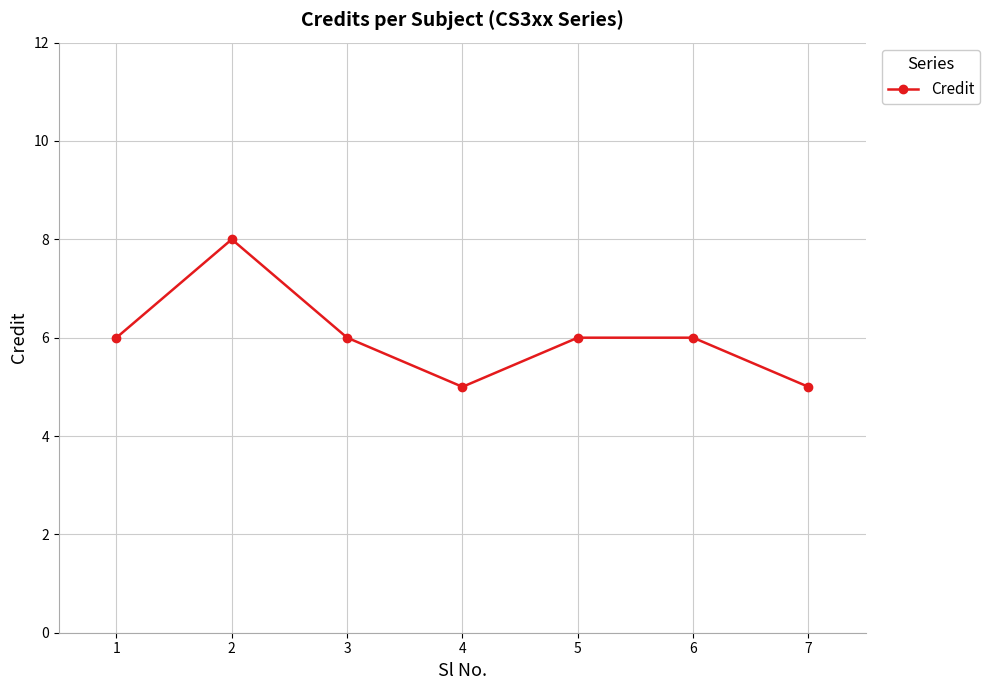

What is the ratio of the value at 1 to the value at 5?

1.0